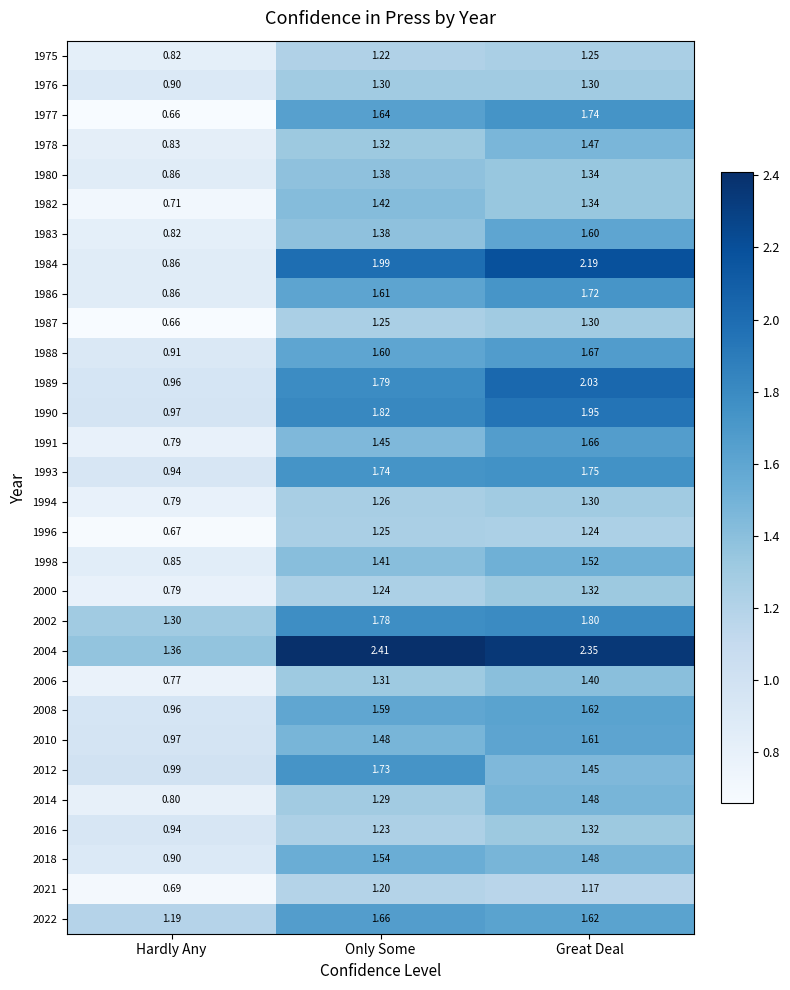

At which label is 1998 closest to 1?

Hardly Any